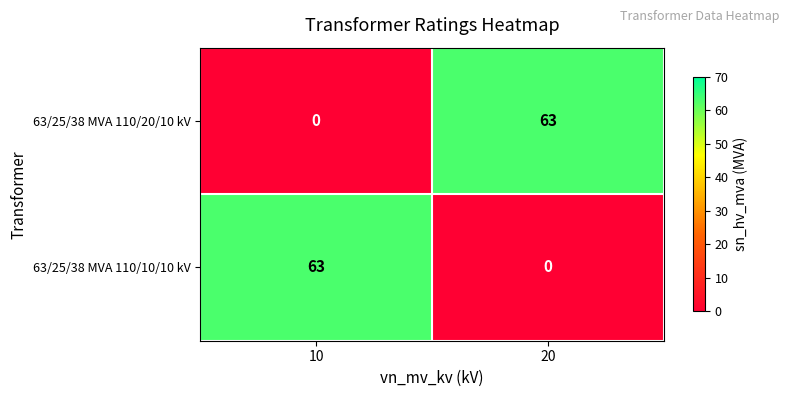

The 63/25/38 MVA 110/20/10 kV series shows 29 at 20. True or false?

False